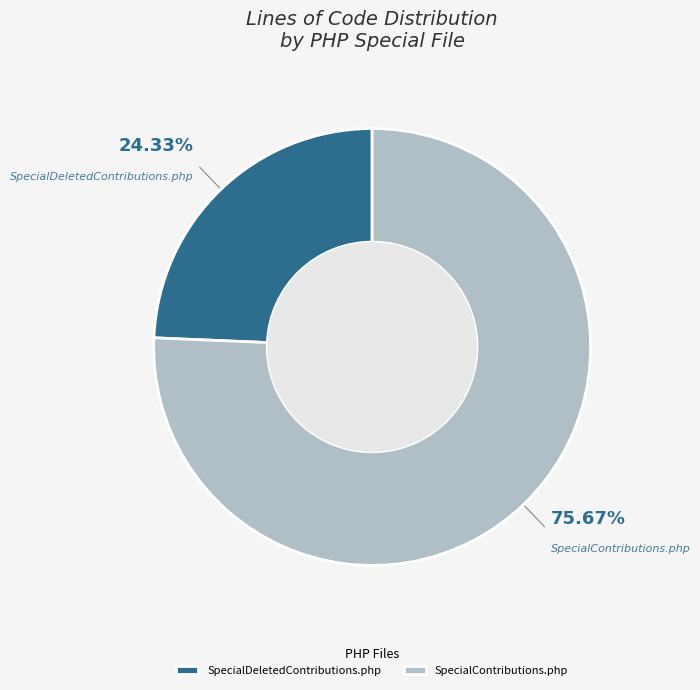

To the nearest percent, what portion does SpecialContributions.php represent?

76%